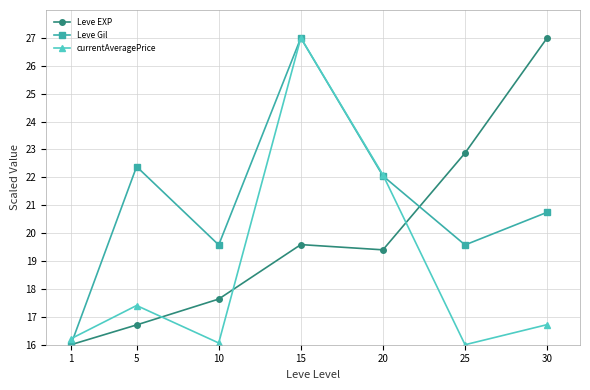

What is the value of the currentAveragePrice point at the 3rd from the left?

16.1